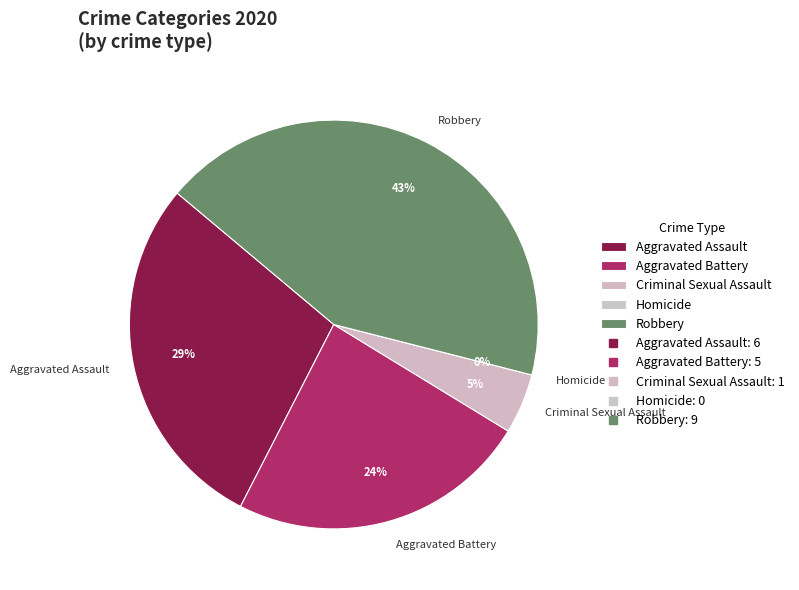

Combined, do Criminal Sexual Assault and Robbery account for over 50%?

No